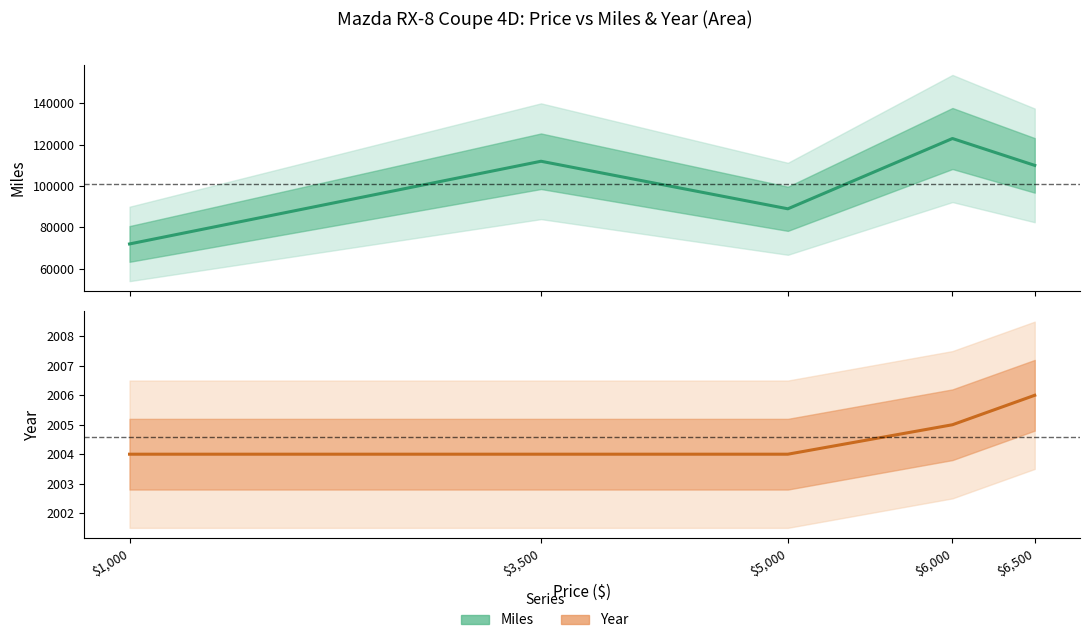

List the labels in order of Year value, largest first.

$6,500, $6,000, $1,000, $3,500, $5,000